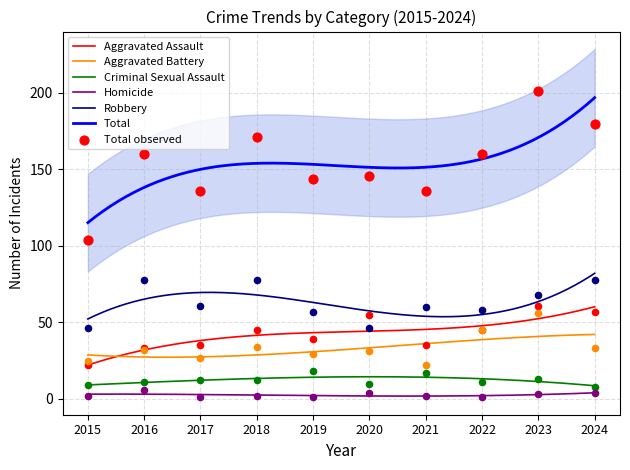

Which series has the largest total across all categories?

Total